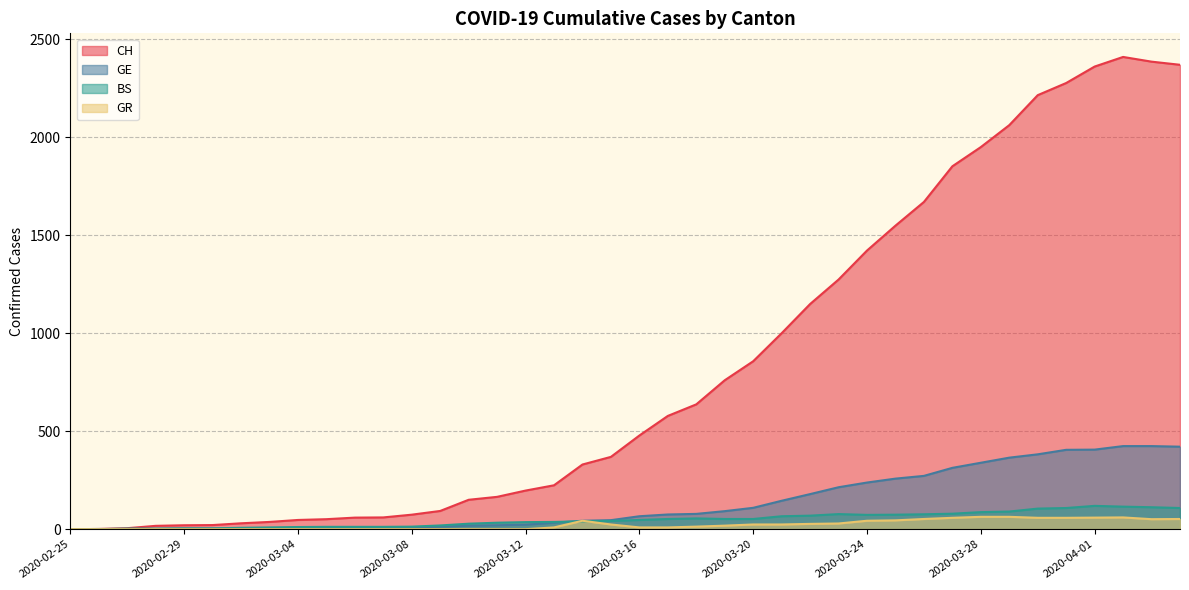

Between 2020-03-02 and 2020-03-19, which series saw the biggest shift?

CH